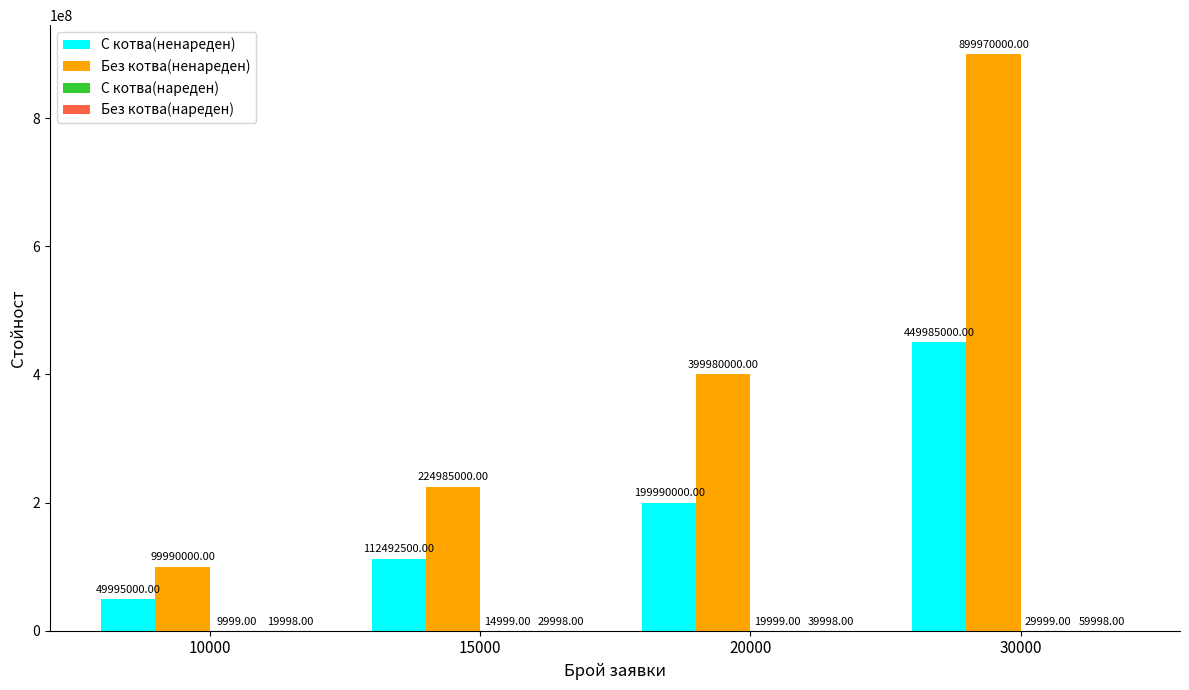

Which series has the largest total across all categories?

Без котва(ненареден)